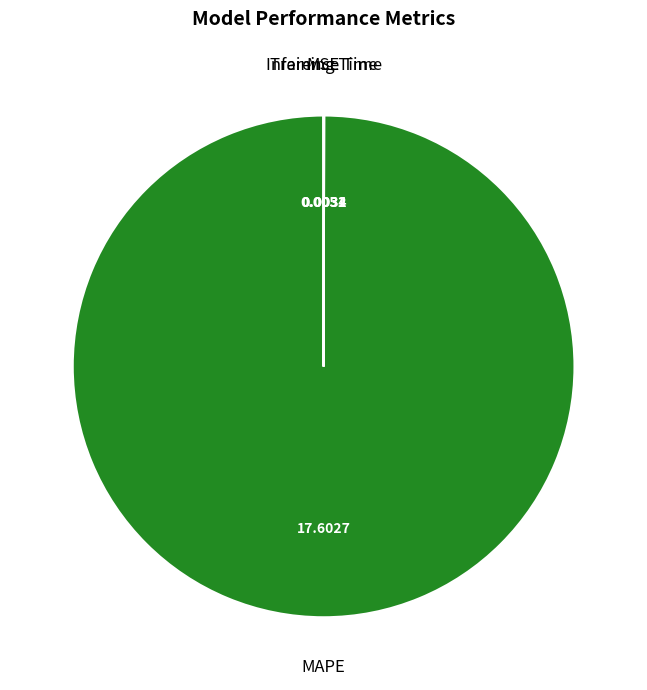

Is there a majority slice in this chart?

Yes